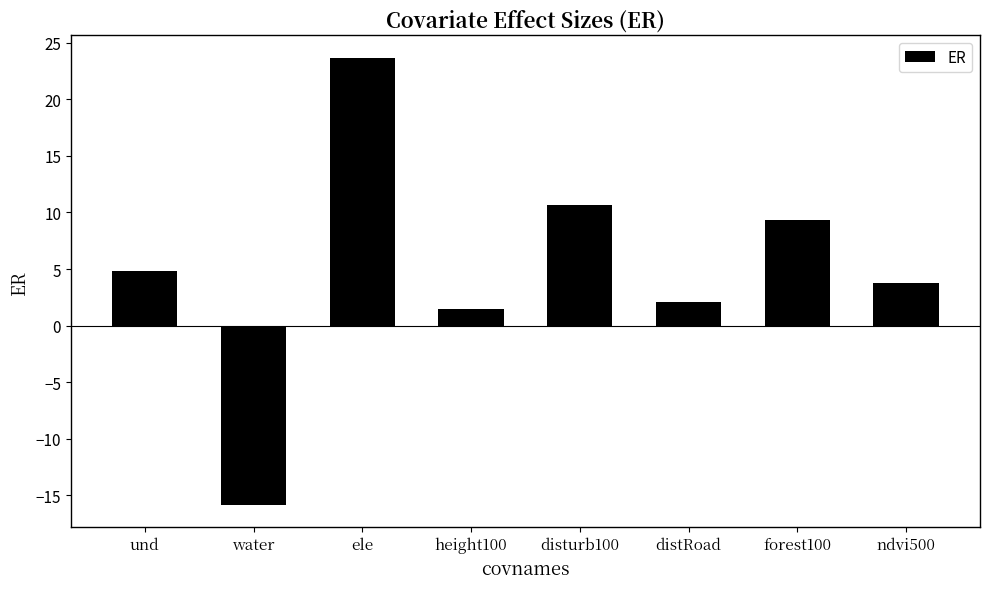

True or false: the data shows 4.8 at und.

True